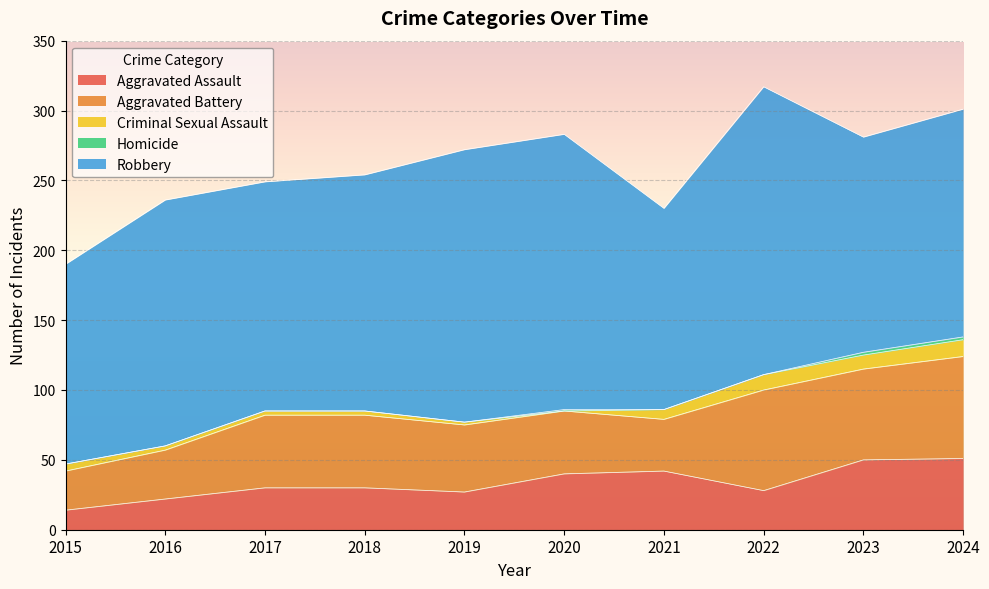

What is the minimum value for Aggravated Assault?

14